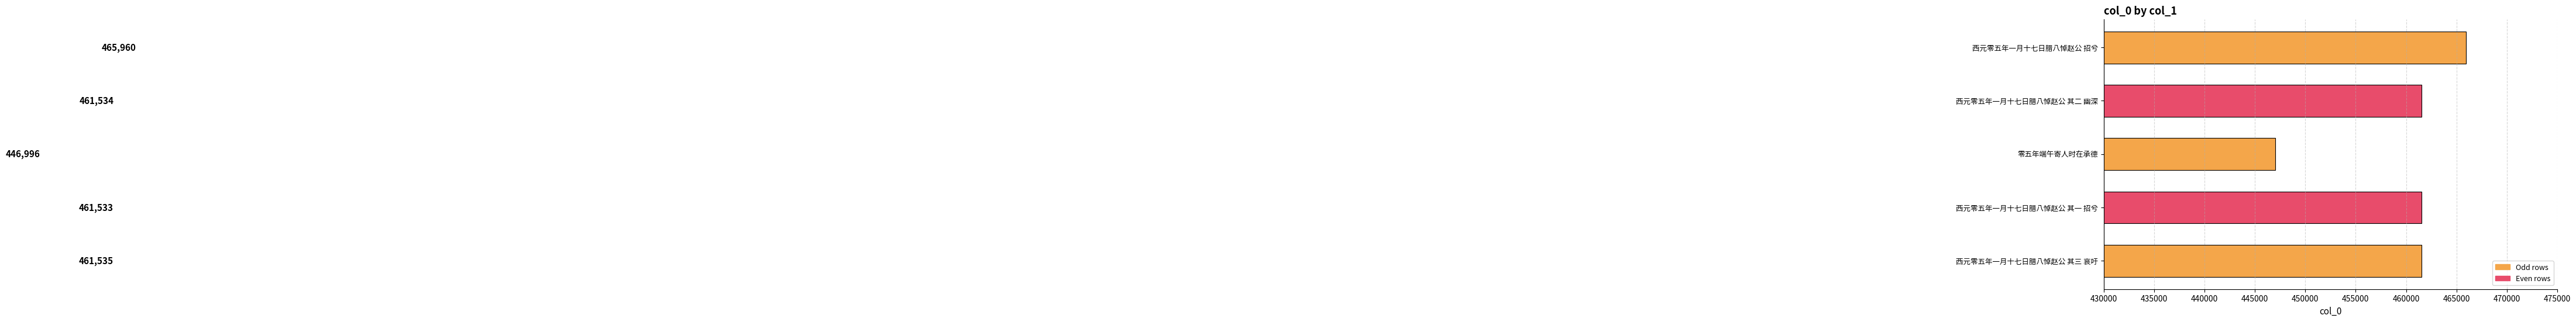

What is the greatest value displayed?

465960